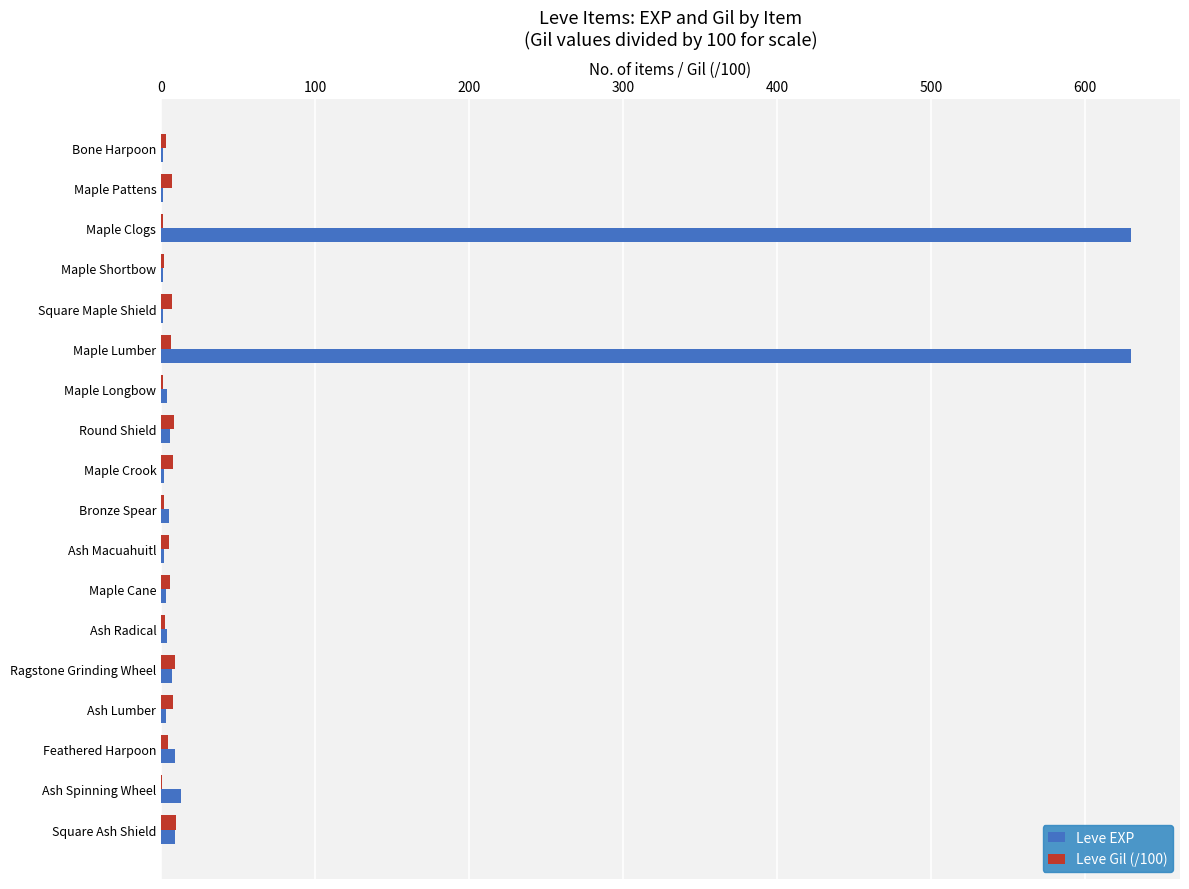

What is the sum of all Leve Gil (/100) values?

91.1